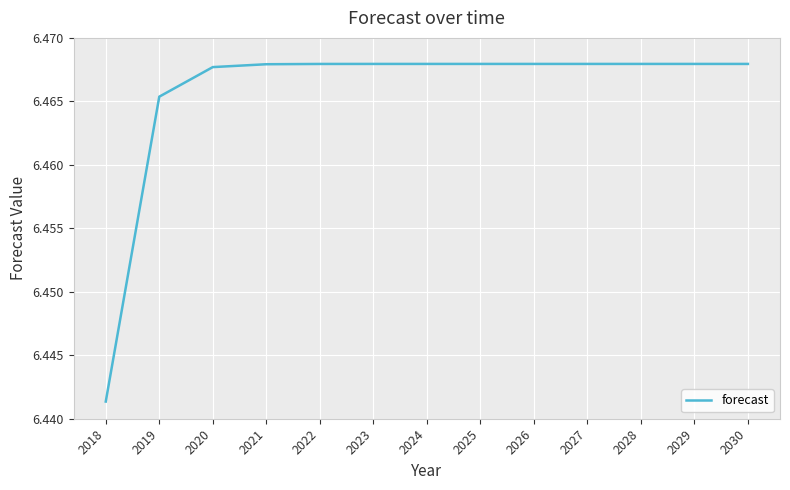

True or false: the data shows 2.3 at 2020.

False